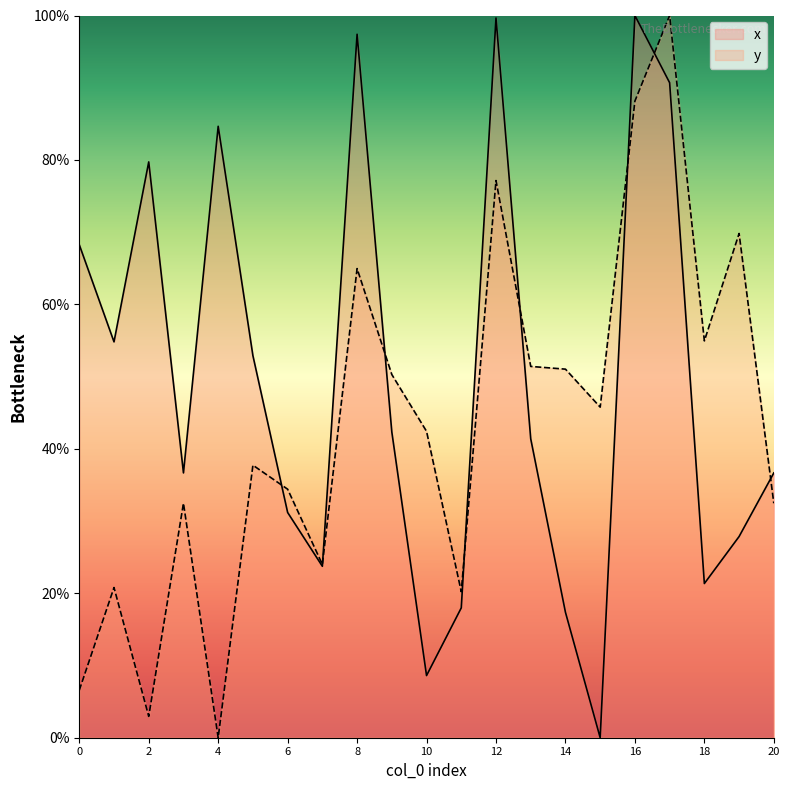

True or false: y has a value of 50.3 at 9.

True